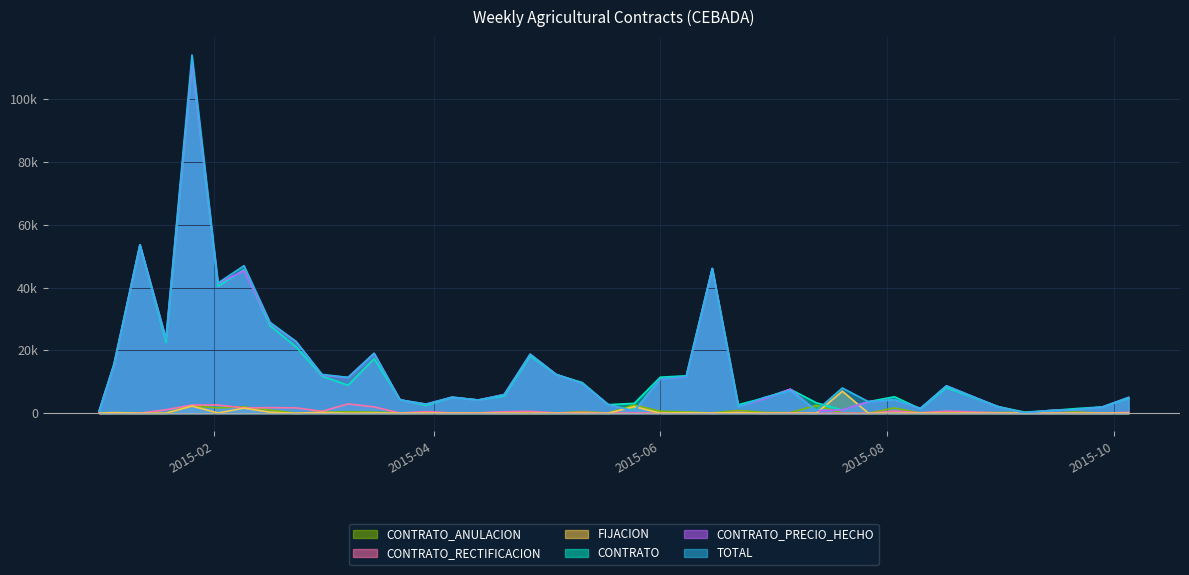

List the series in order of their peak value, lowest first.

CONTRATO_ANULACION, CONTRATO_RECTIFICACION, FIJACION, CONTRATO, CONTRATO_PRECIO_HECHO, TOTAL